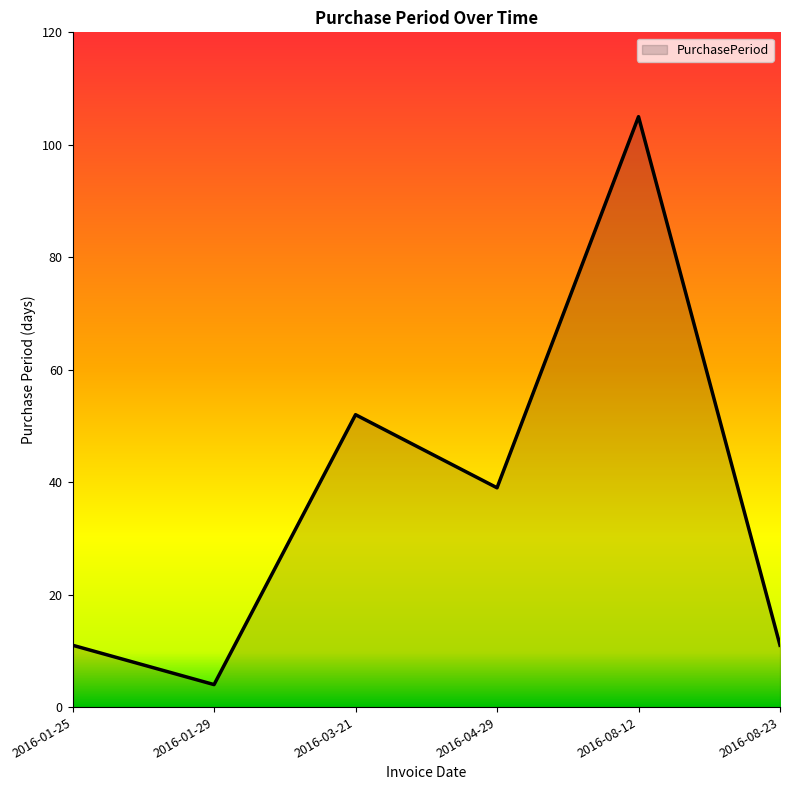

The chart shows a value of 52 at 2016-03-21. True or false?

True